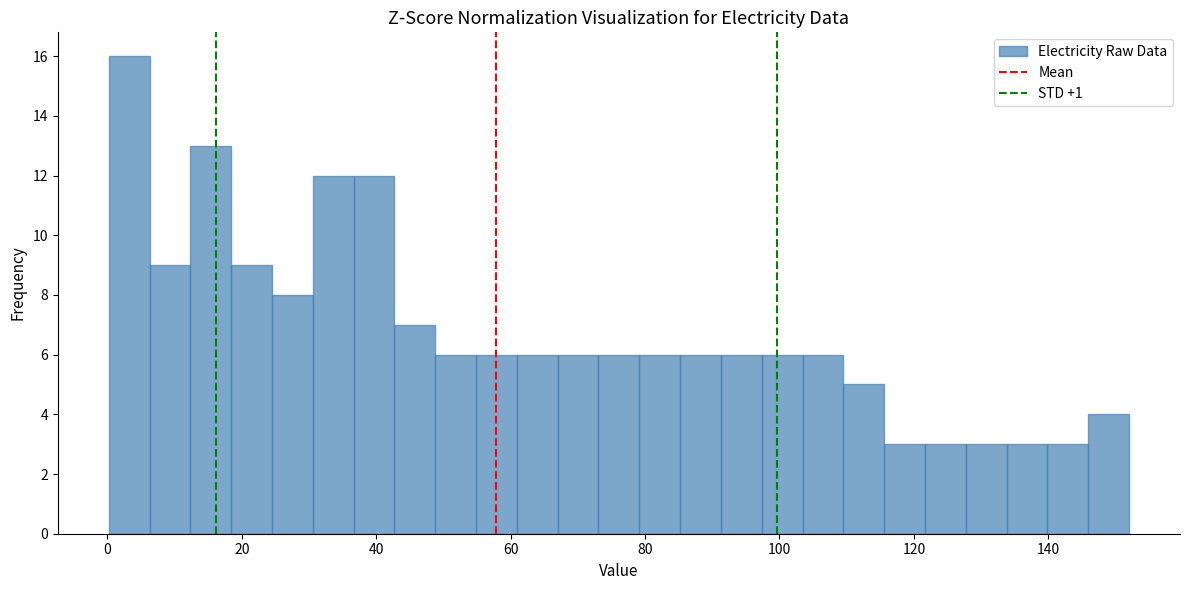

Read against the x-axis, roughly where is the centre of the tallest bar?

4